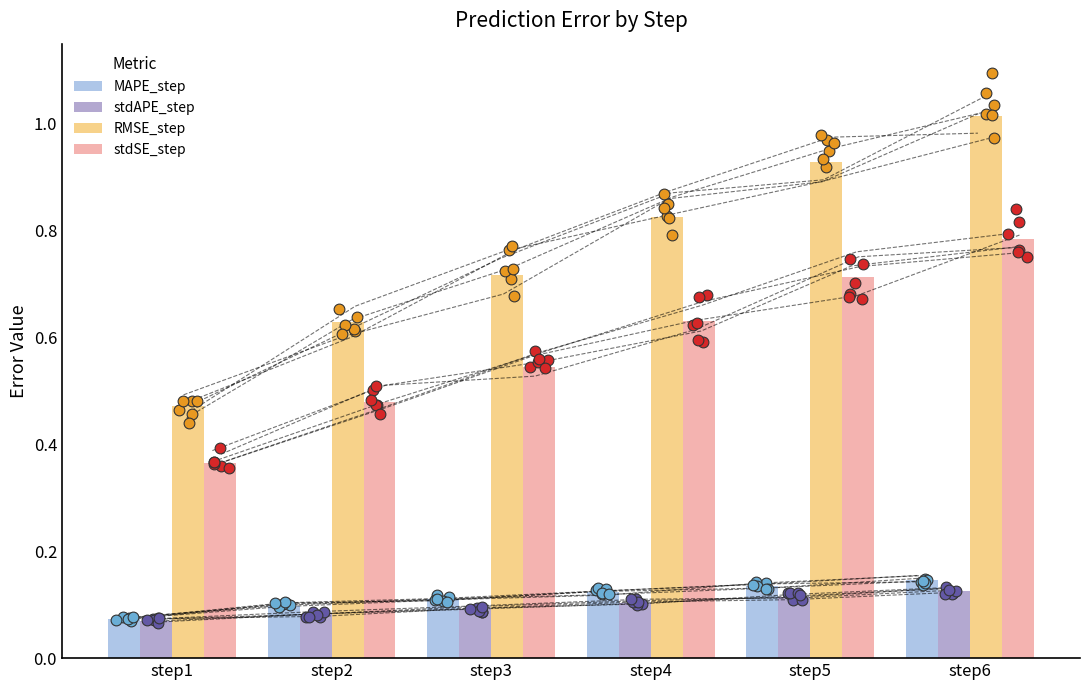

What are all the series names shown in the legend?

MAPE_step, stdAPE_step, RMSE_step, stdSE_step